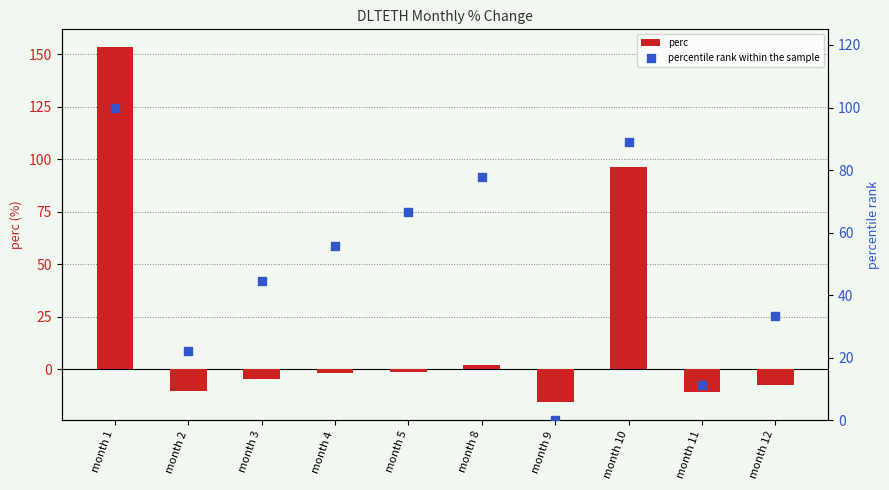

Is the value of perc at month 12 greater than the value of percentile rank within the sample at month 3?

No